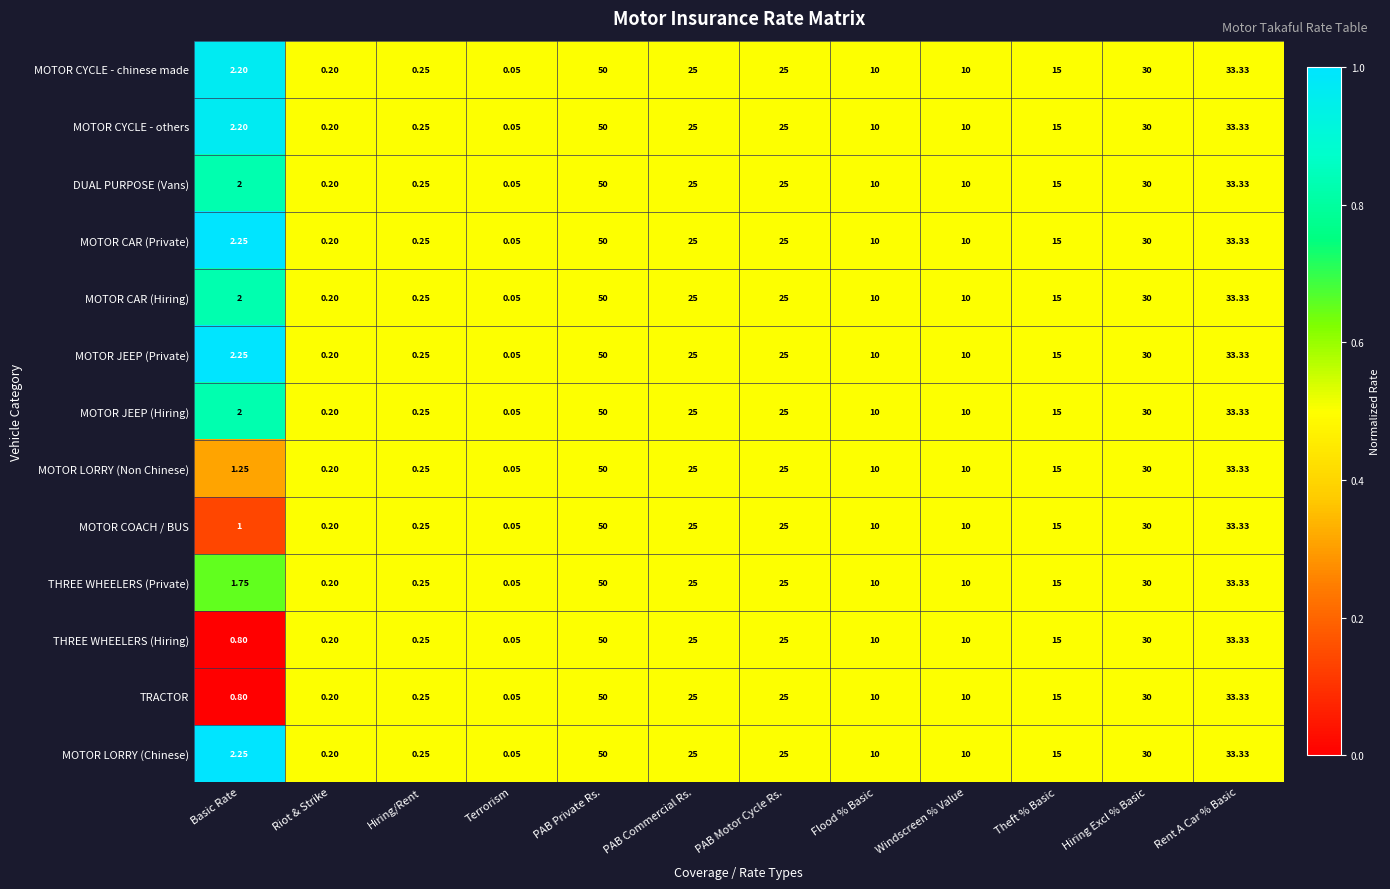

Where does the MOTOR CAR (Private) series first go above 15?

PAB Private Rs.